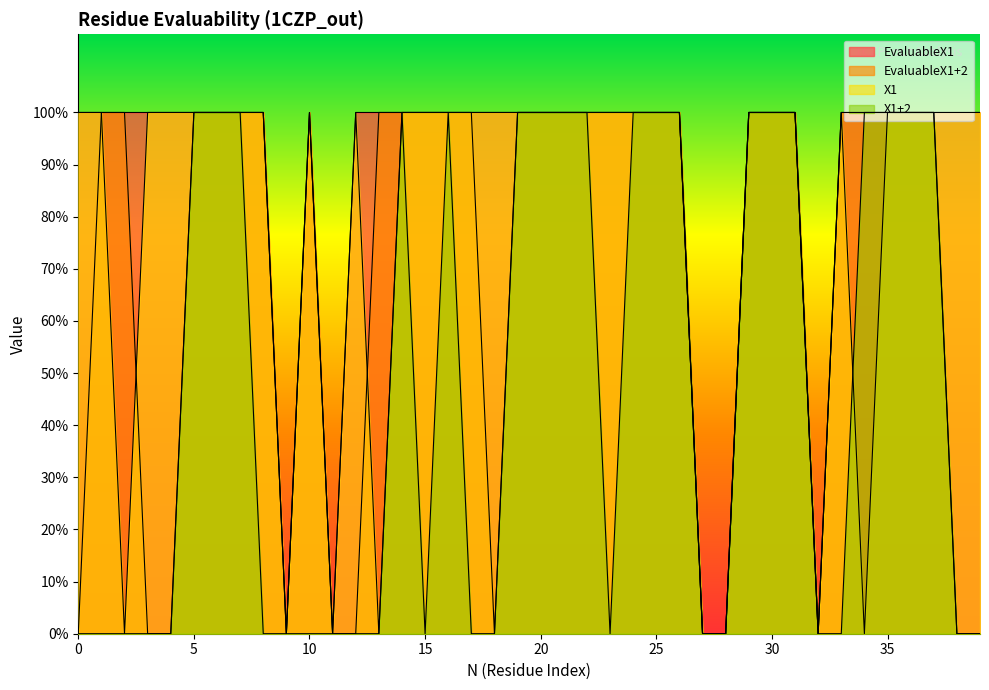

How many lines are shown in the chart?

4